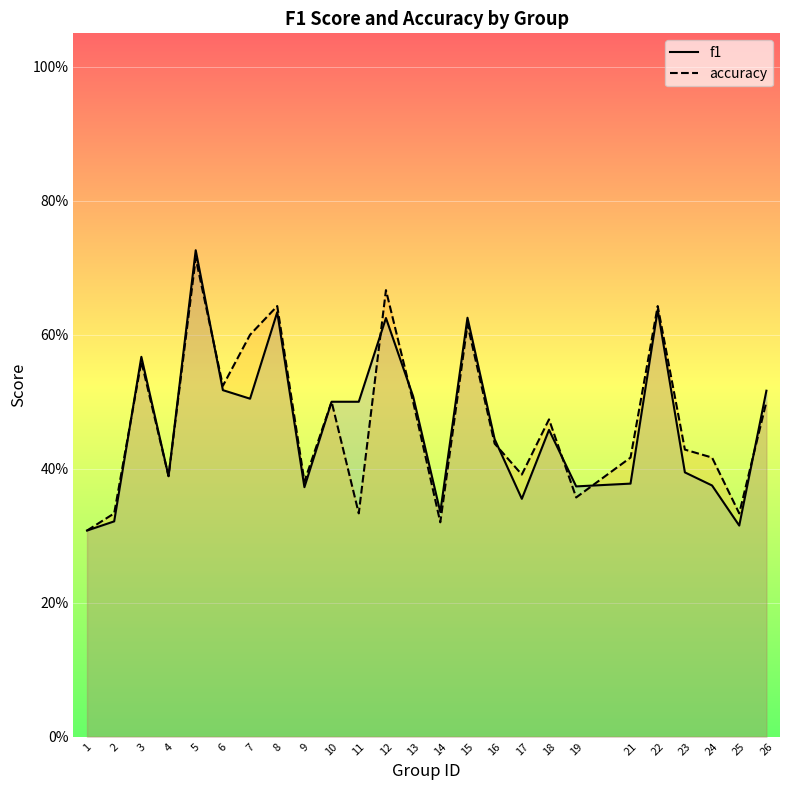

The value of f1 at 13 is 0.3. True or false?

False